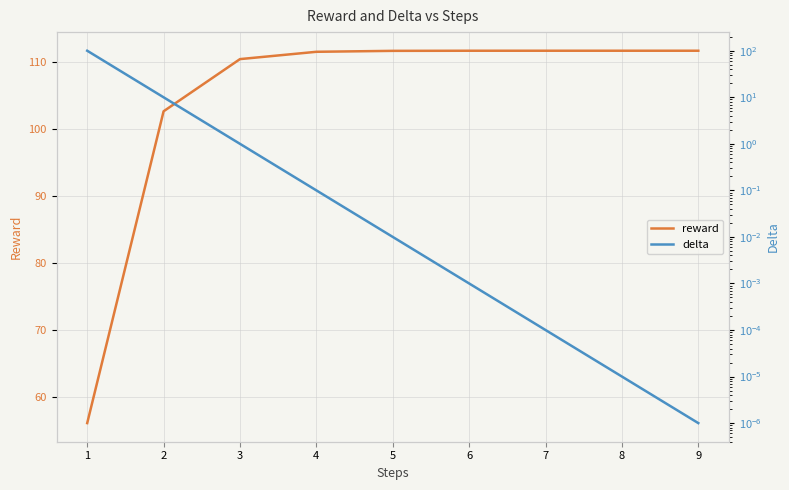

List the series in order of their peak value, highest first.

reward, delta